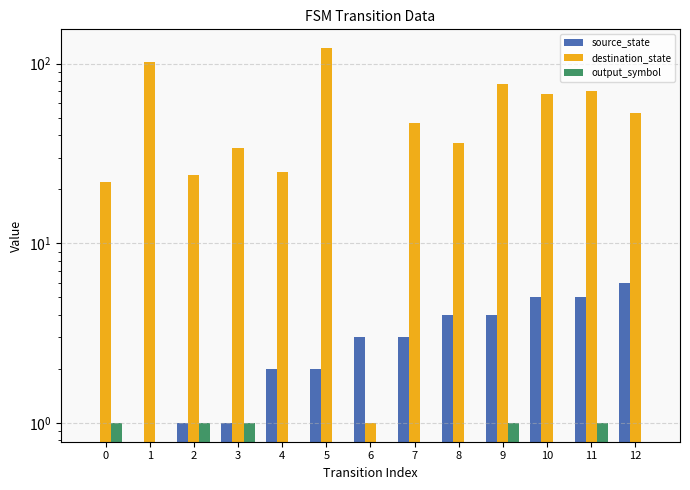

At how many categories does at least one series exceed 118?

1